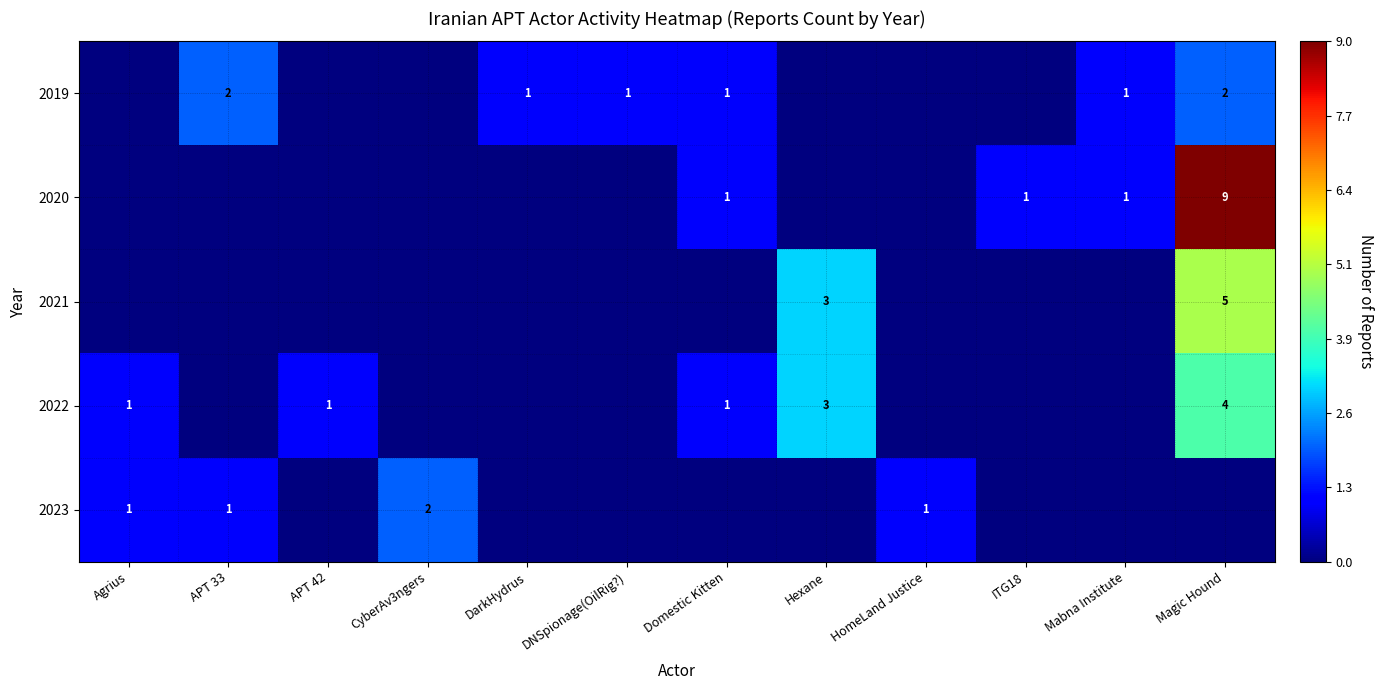

True or false: 2019 has a value of 3 at APT 33.

False